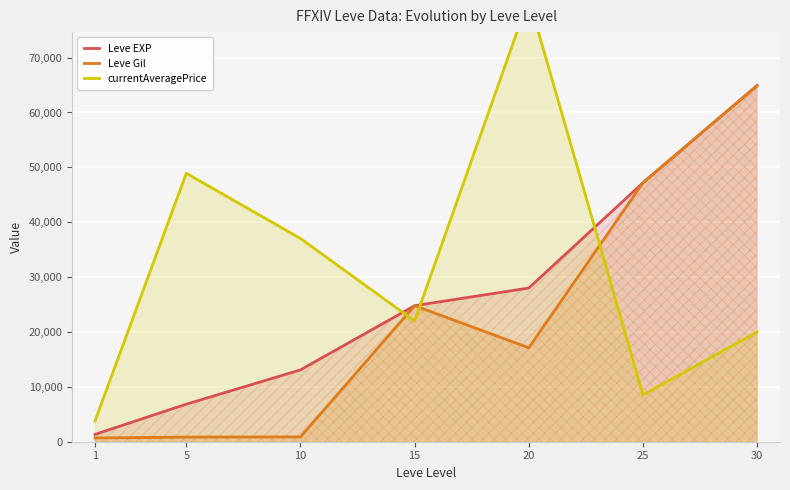

List the series in order of their overall mean, lowest first.

Leve Gil, Leve EXP, currentAveragePrice